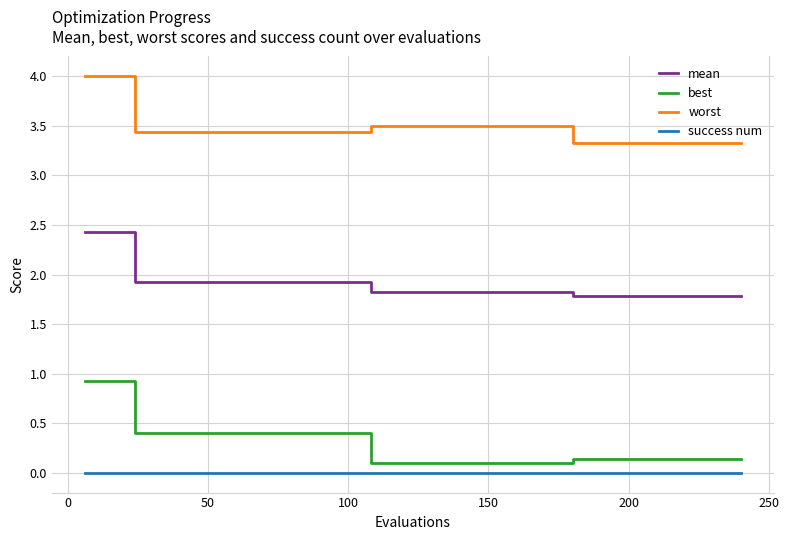

What is the greatest value displayed?

4.0